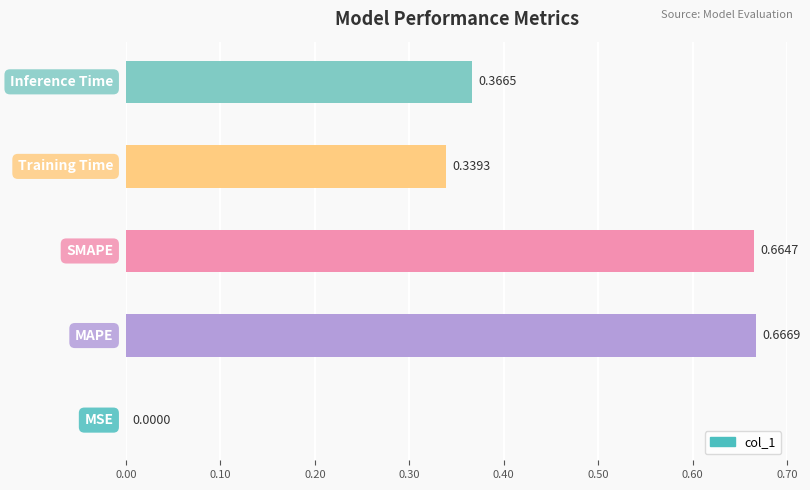

What is the sum of all values?

2.0